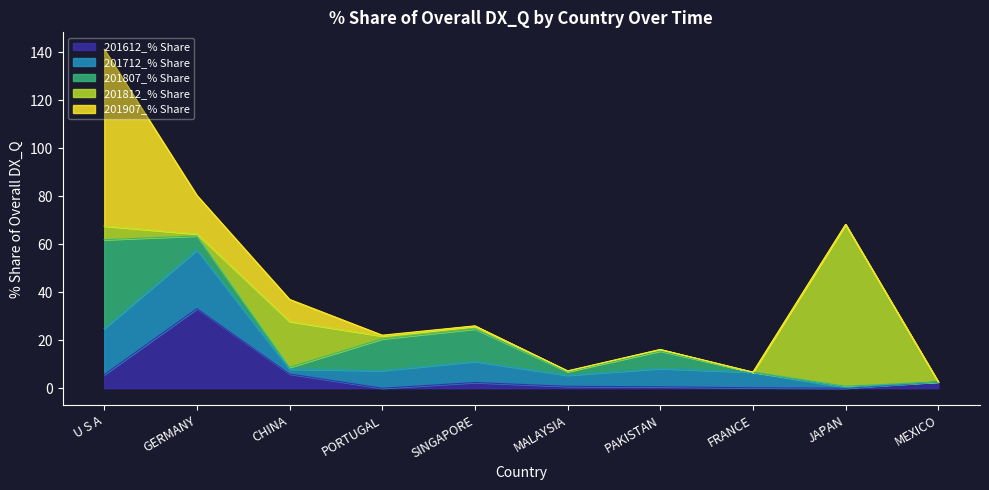

In 201612_% Share, how many points are higher than both neighbors (excluding endpoints)?

2